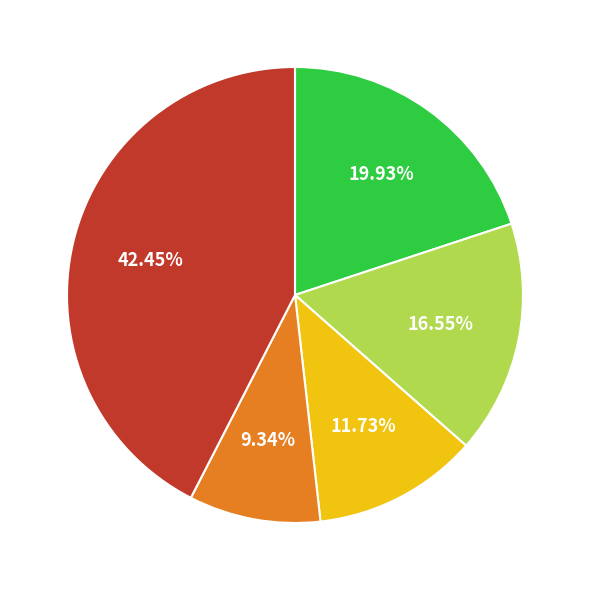

Count the number of slices in the pie.

5